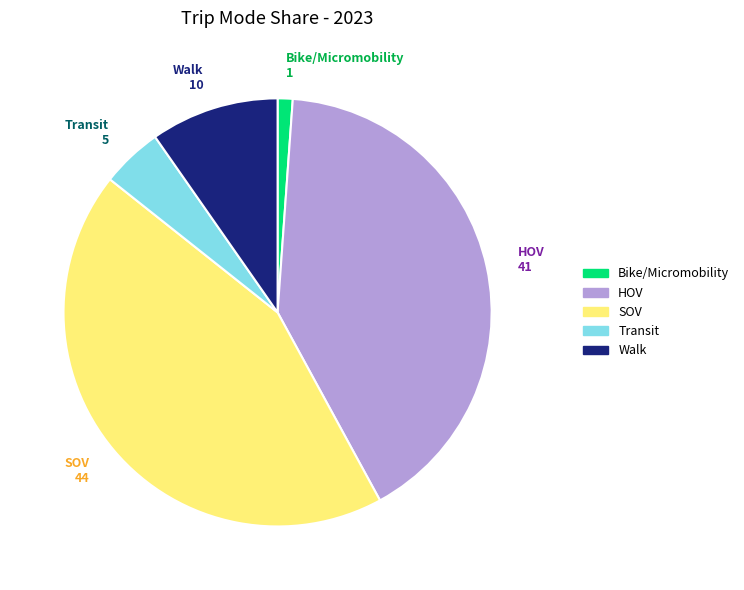

Is there a majority slice in this chart?

No